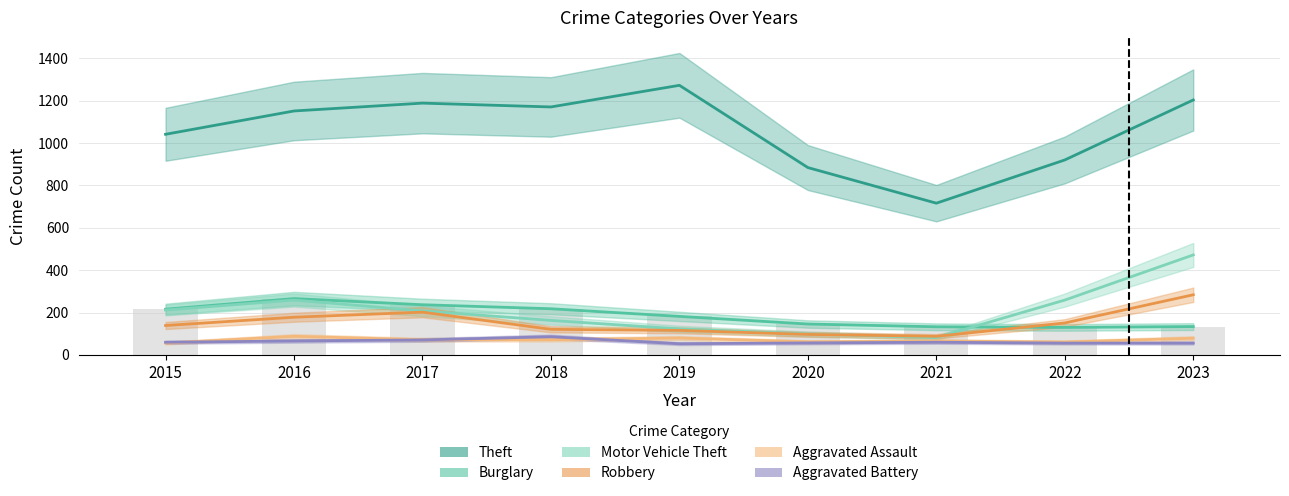

What is the difference between the second highest and second lowest values in the Aggravated Assault series?

19